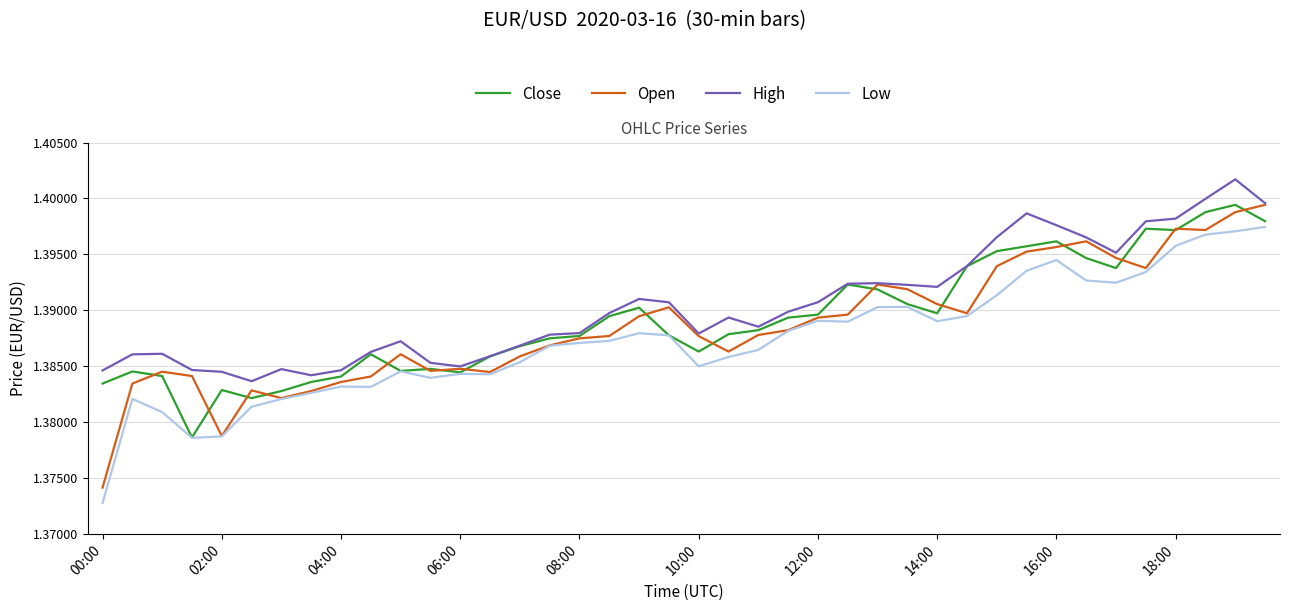

Which series has the largest total across all categories?

High